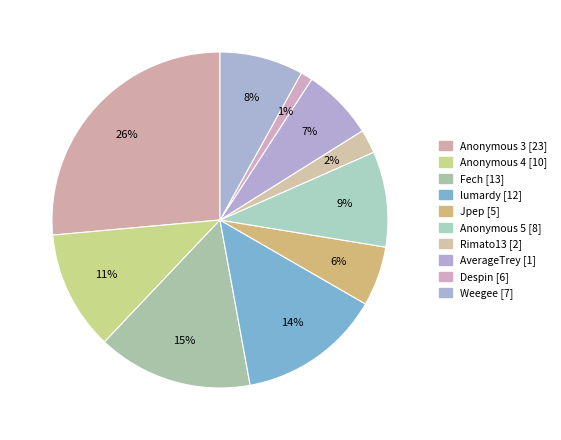

How many slices are in this pie chart?

10